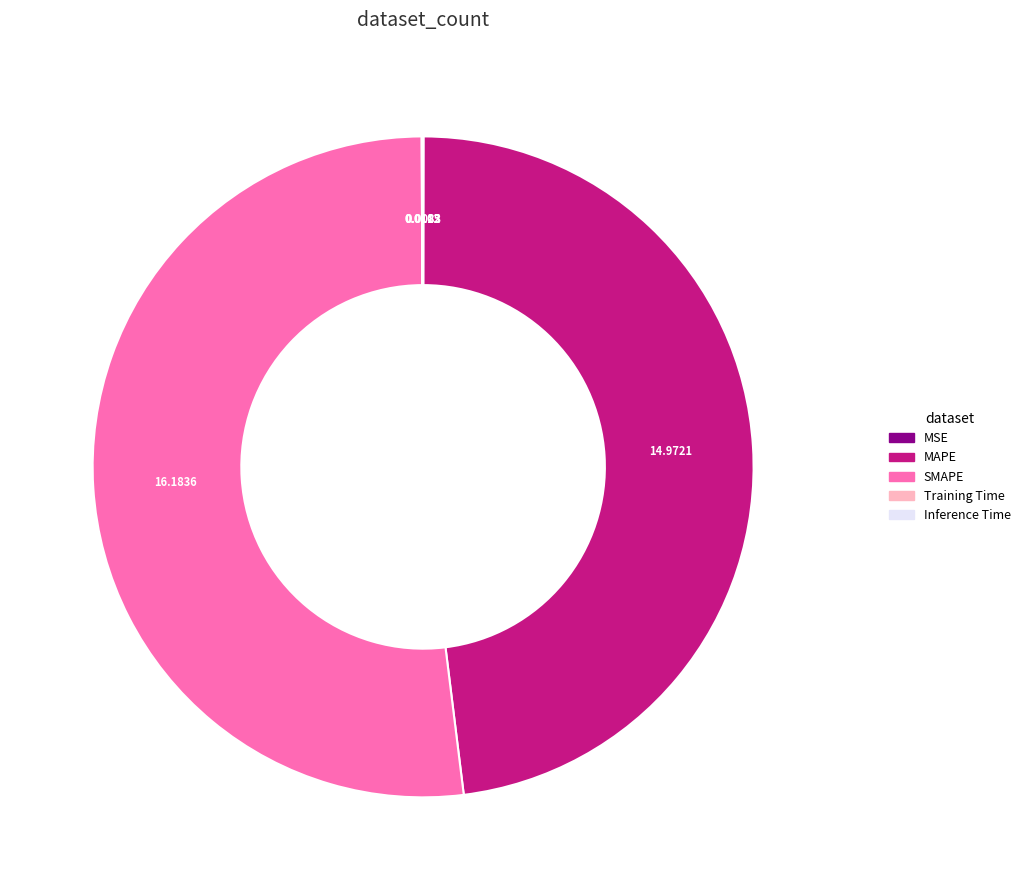

What is the largest slice in the pie chart?

SMAPE